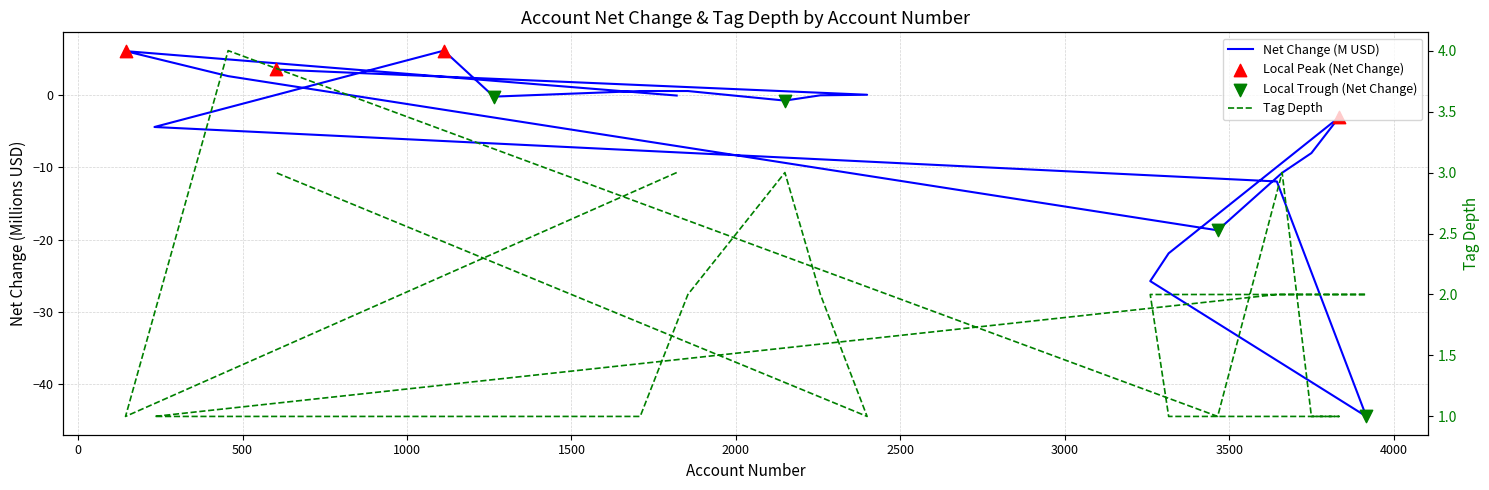

Which series reaches the minimum Y coordinate?

Net Change (M USD)